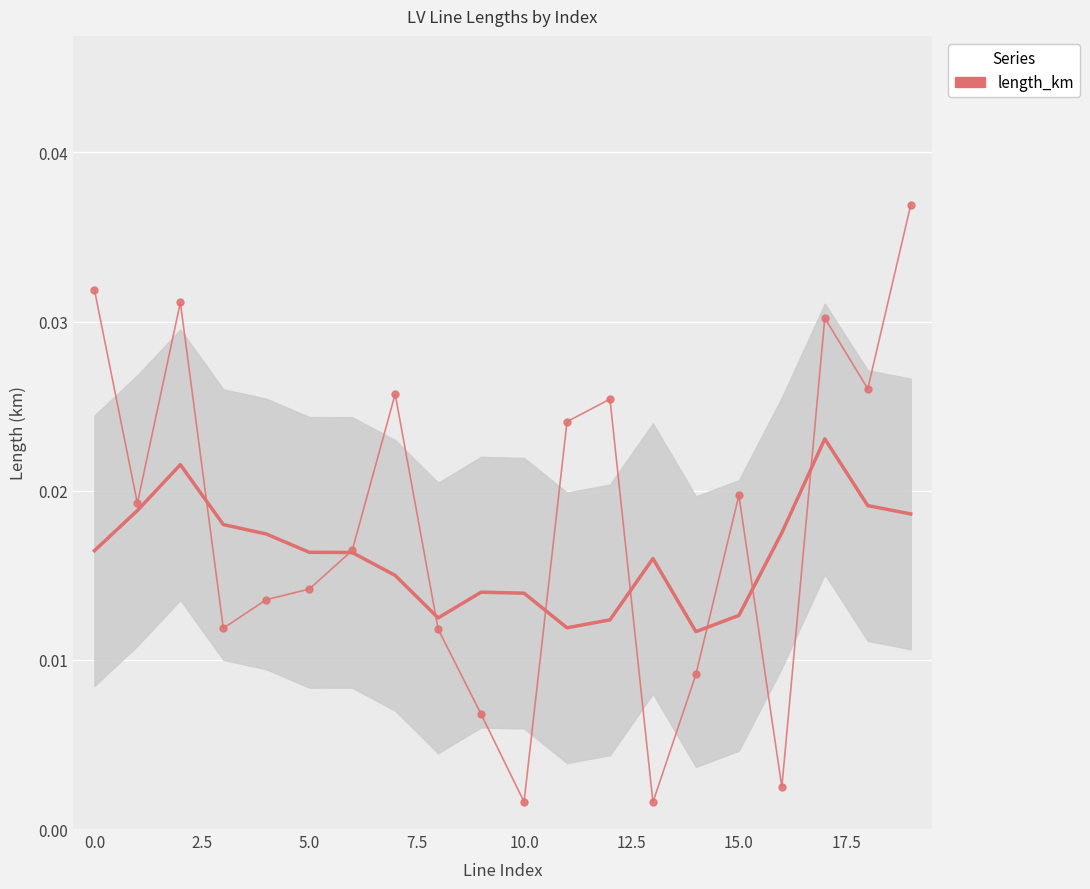

Which label corresponds to the largest value in the chart?

19